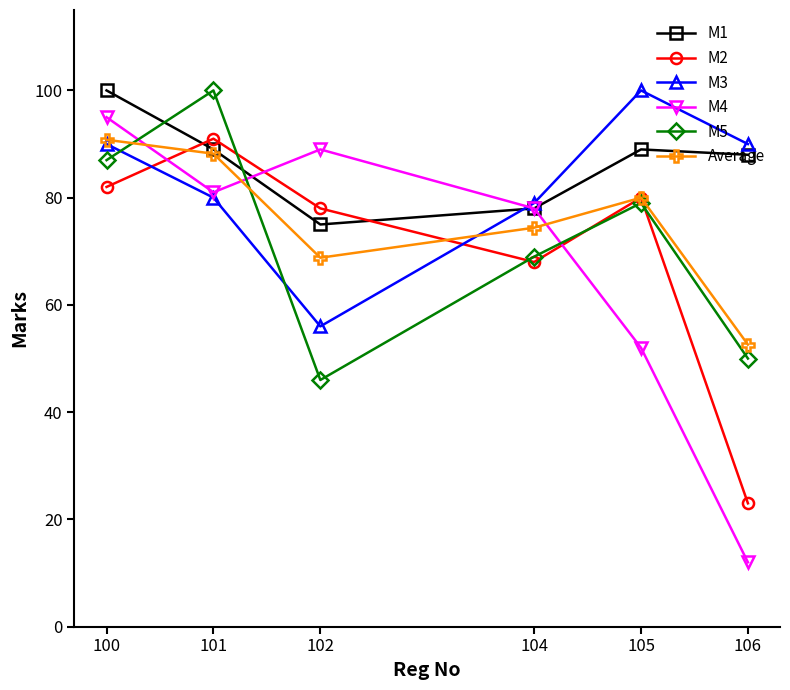

At how many categories does at least one series exceed 66?

6